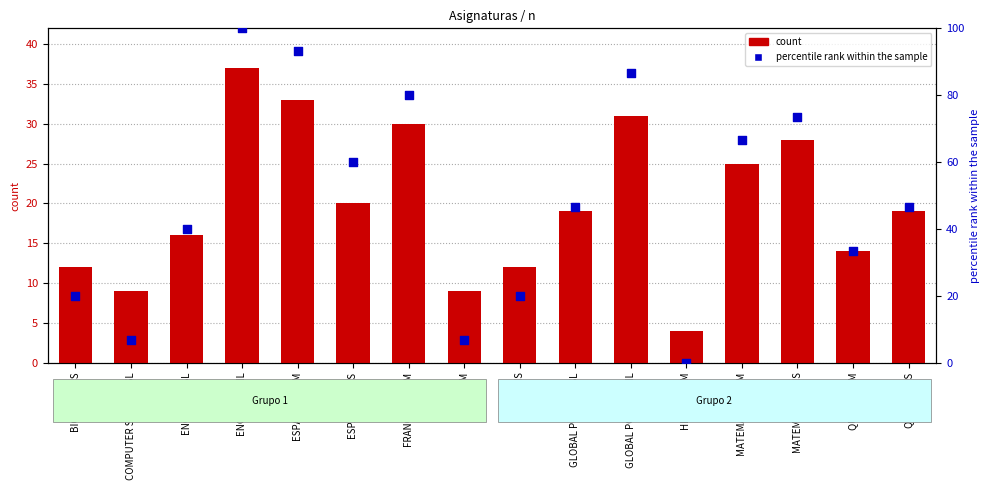

At which category is the sum across all series the highest?

ENGLISH B HL